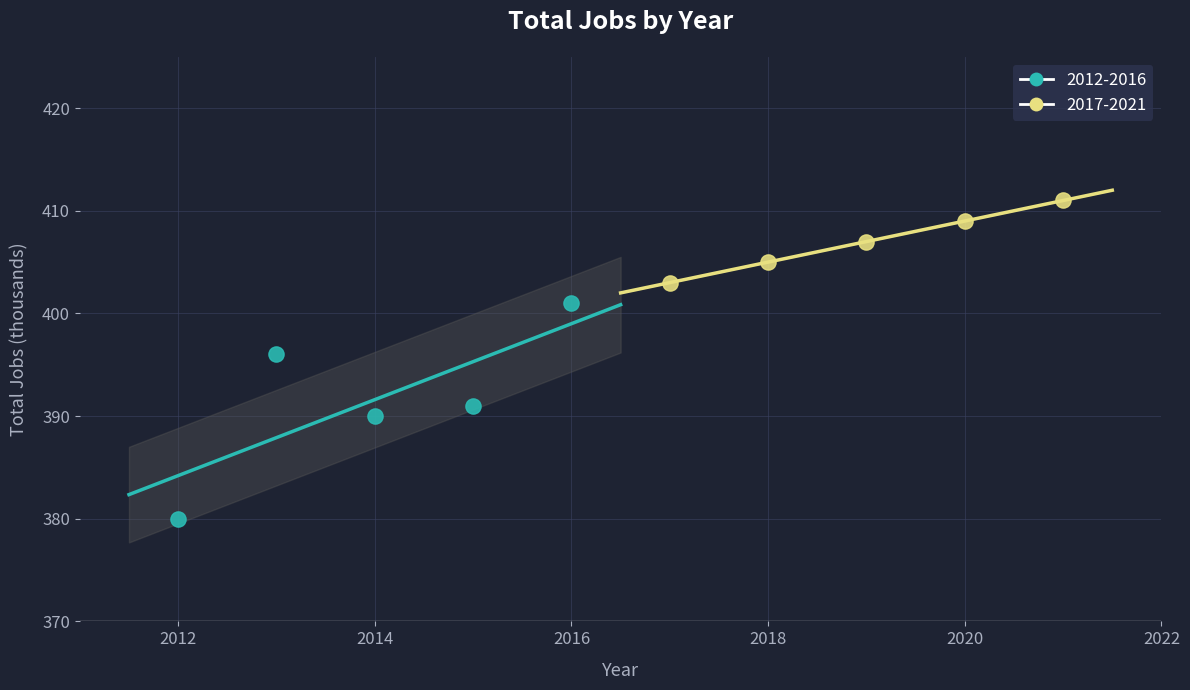

What are all the series names shown in the legend?

2012-2016, 2017-2021